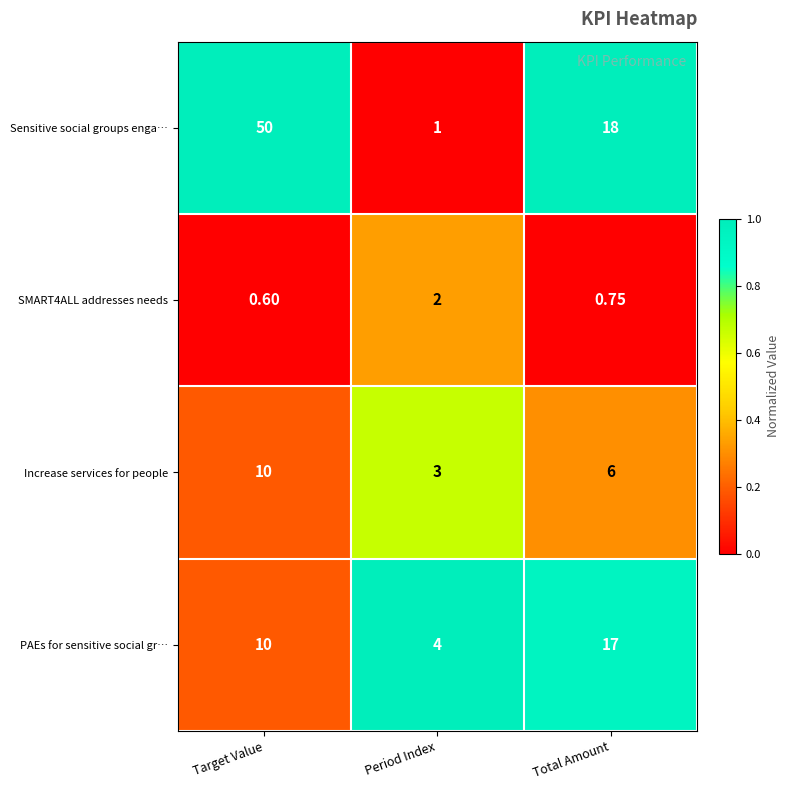

Is the value of SMART4ALL addresses needs at Target Value greater than the value of Sensitive social groups enga… at Total Amount?

No